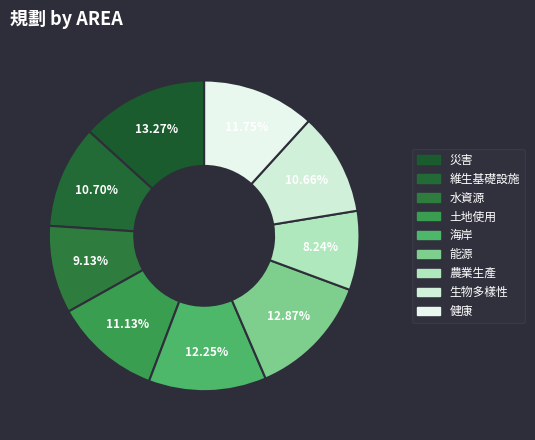

To the nearest percent, what percentage of the pie is 農業生產?

8%